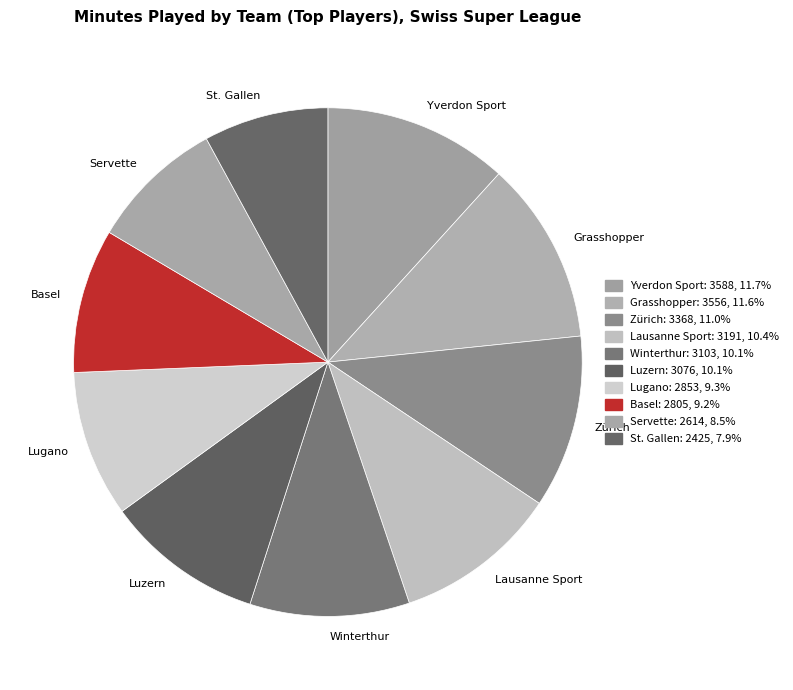

Is there a majority slice in this chart?

No